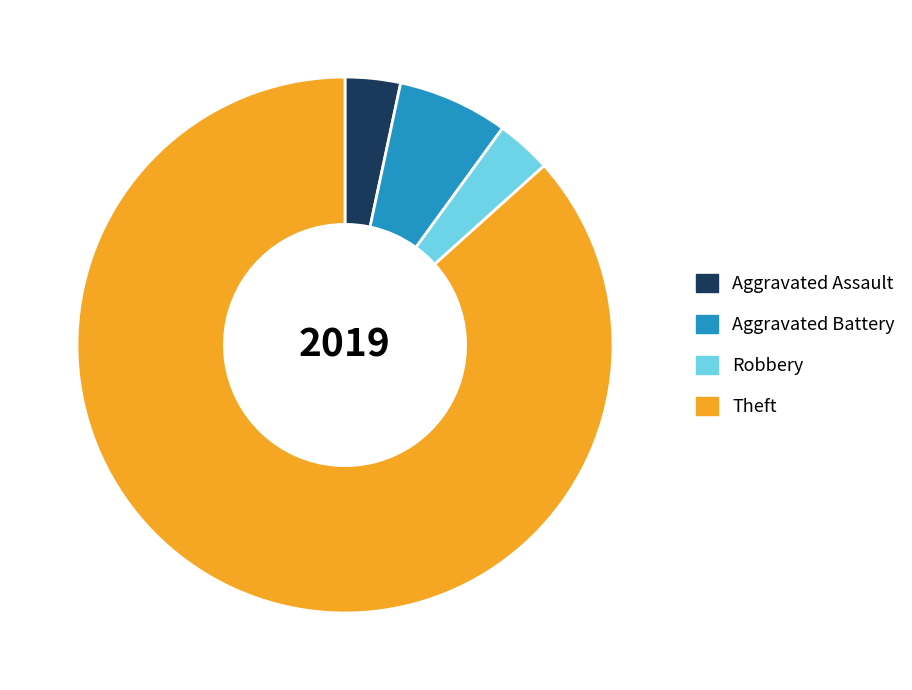

Which category has the biggest portion of the pie?

Theft